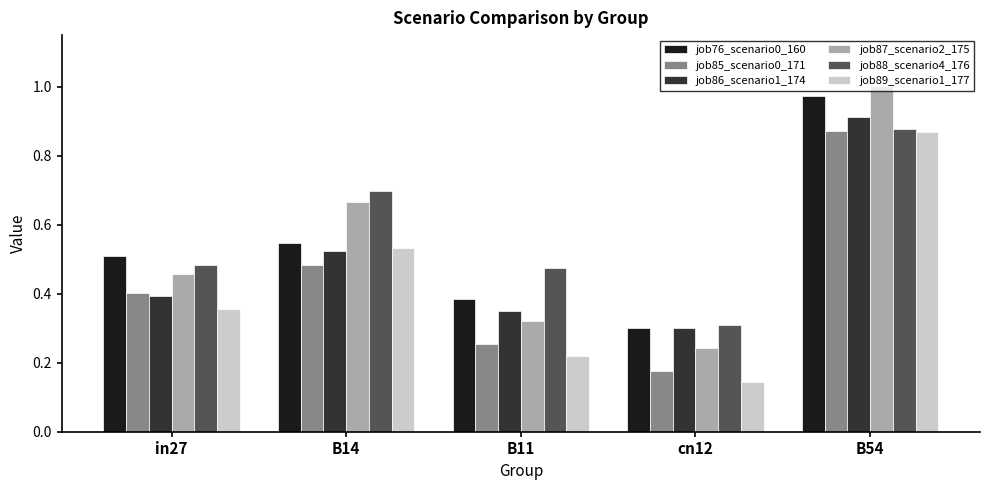

Which series changed the most between in27 and cn12?

job85_scenario0_171